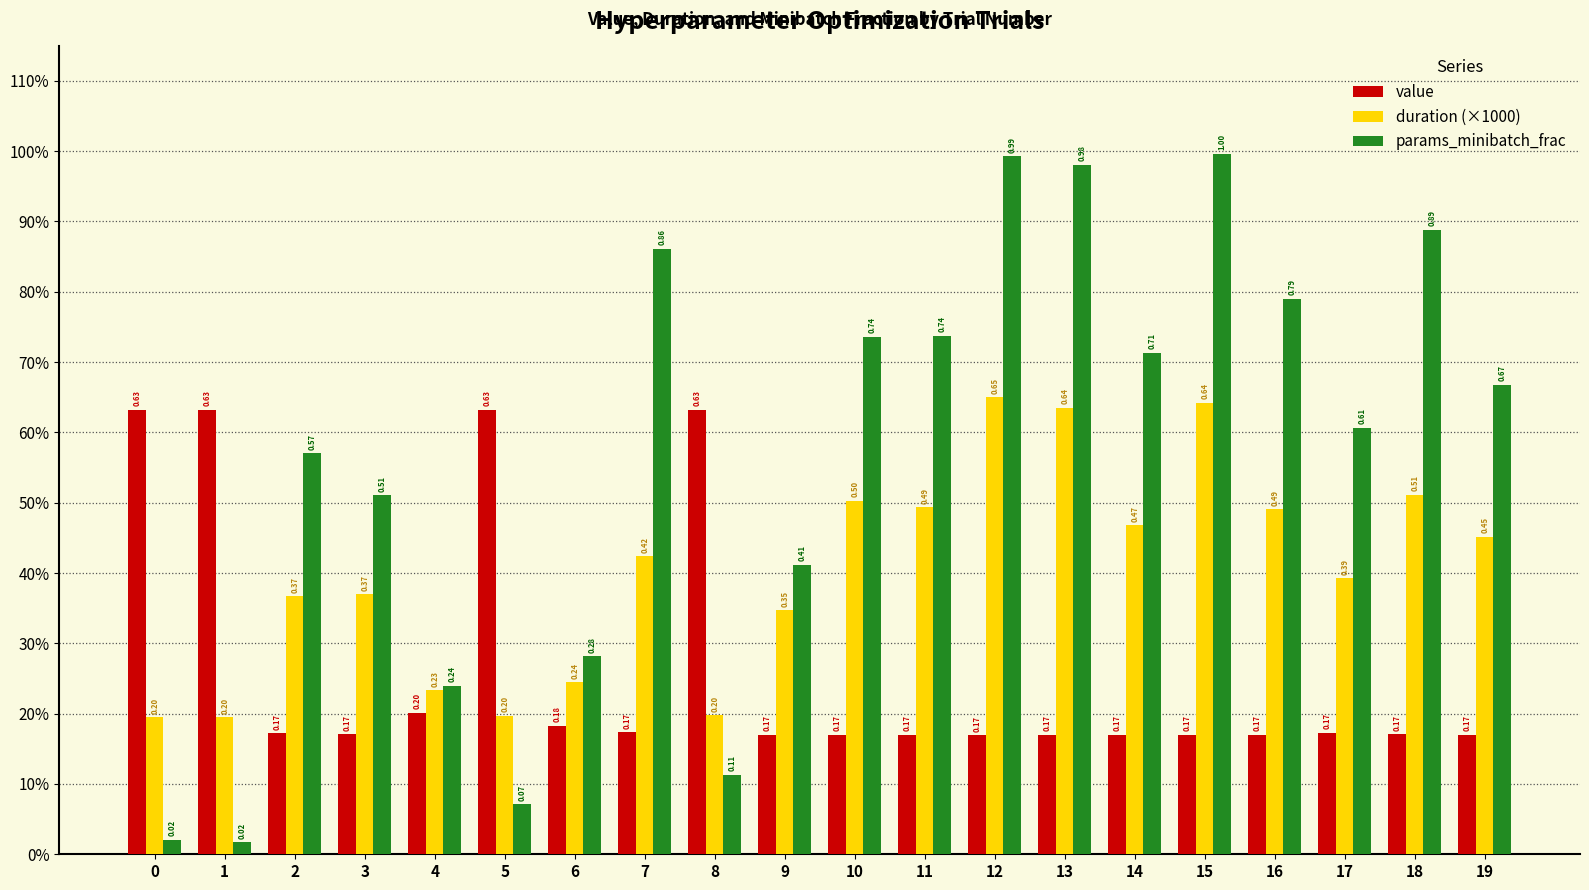

What is the value of the params_minibatch_frac bar at the 12th from the left?

0.7